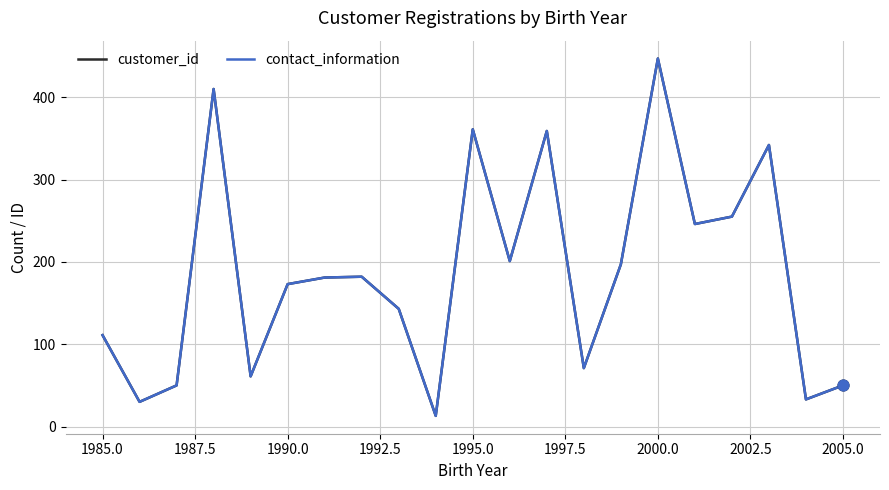

Is this an area chart (filled region under the line)?

No